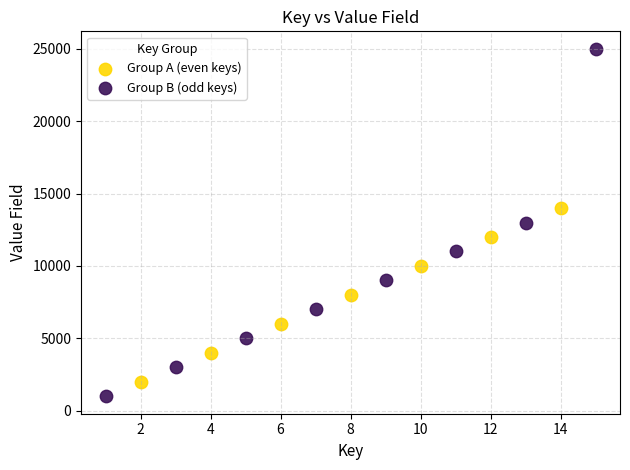

What are all the series names shown in the legend?

Group A (even keys), Group B (odd keys)